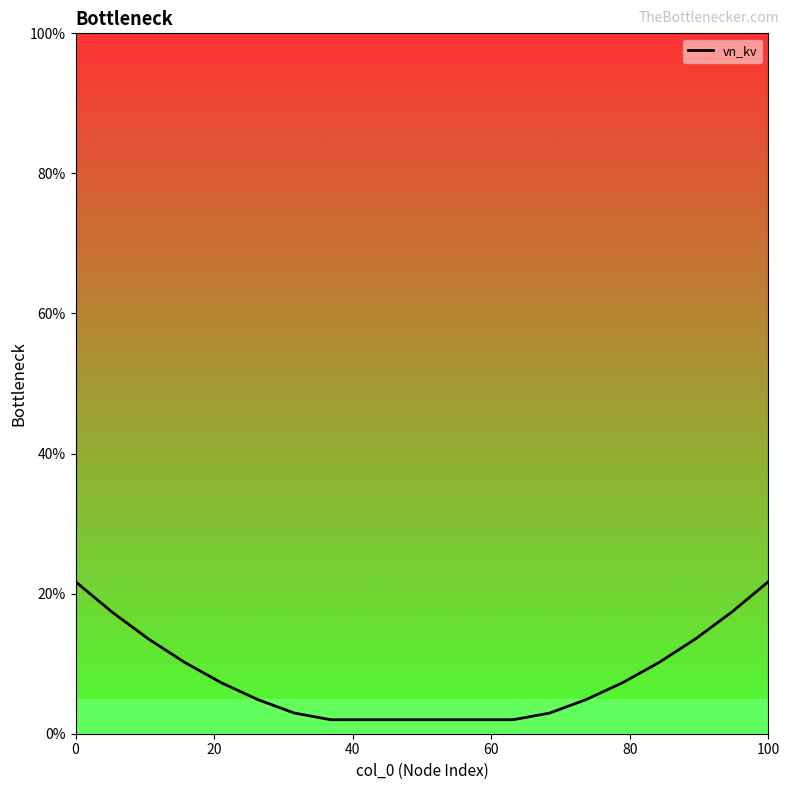

How many values are below 7?

10